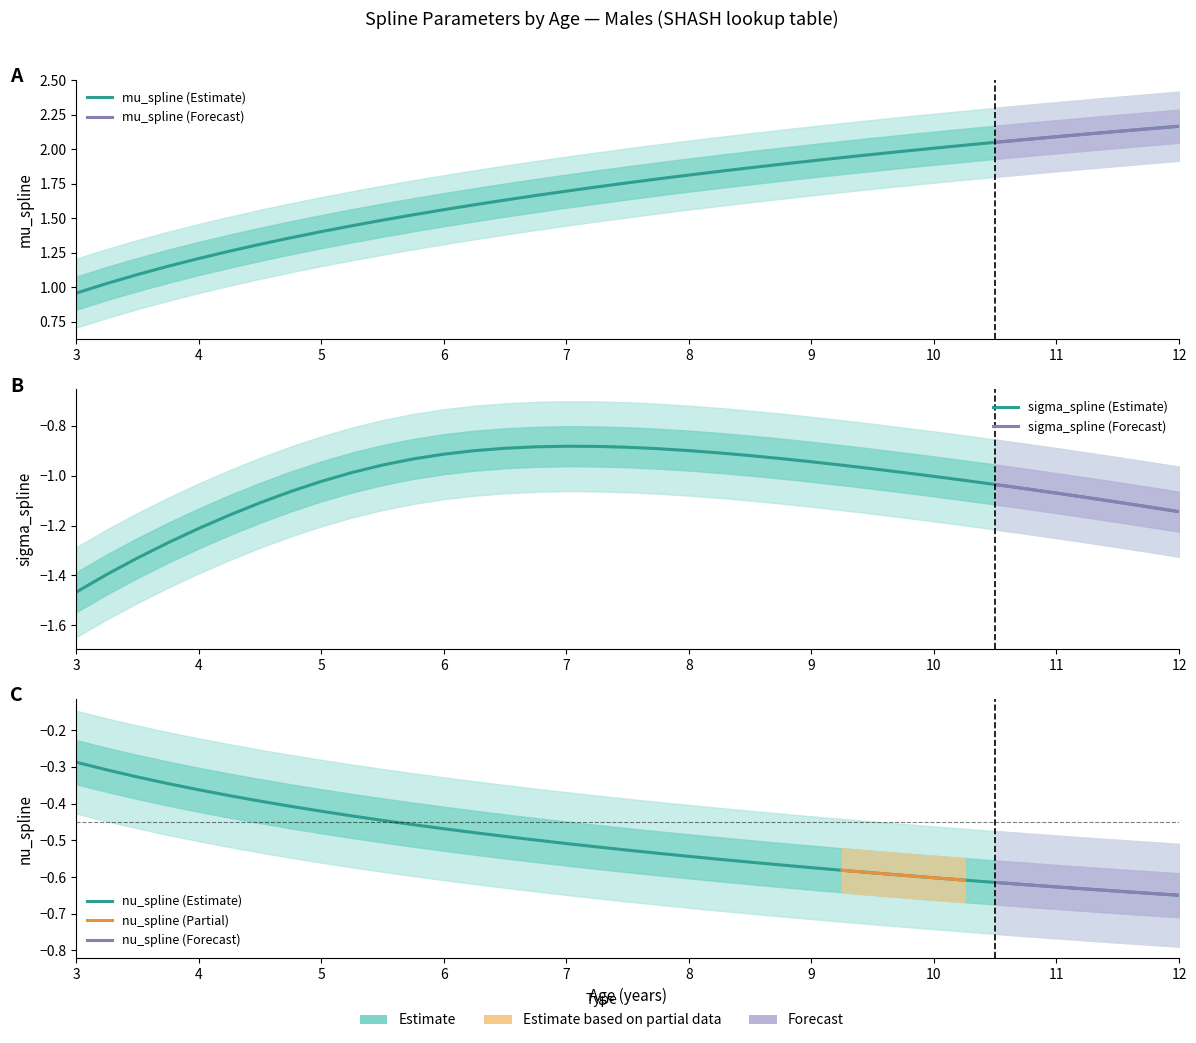

What is the average value of the mu_spline series?

1.7